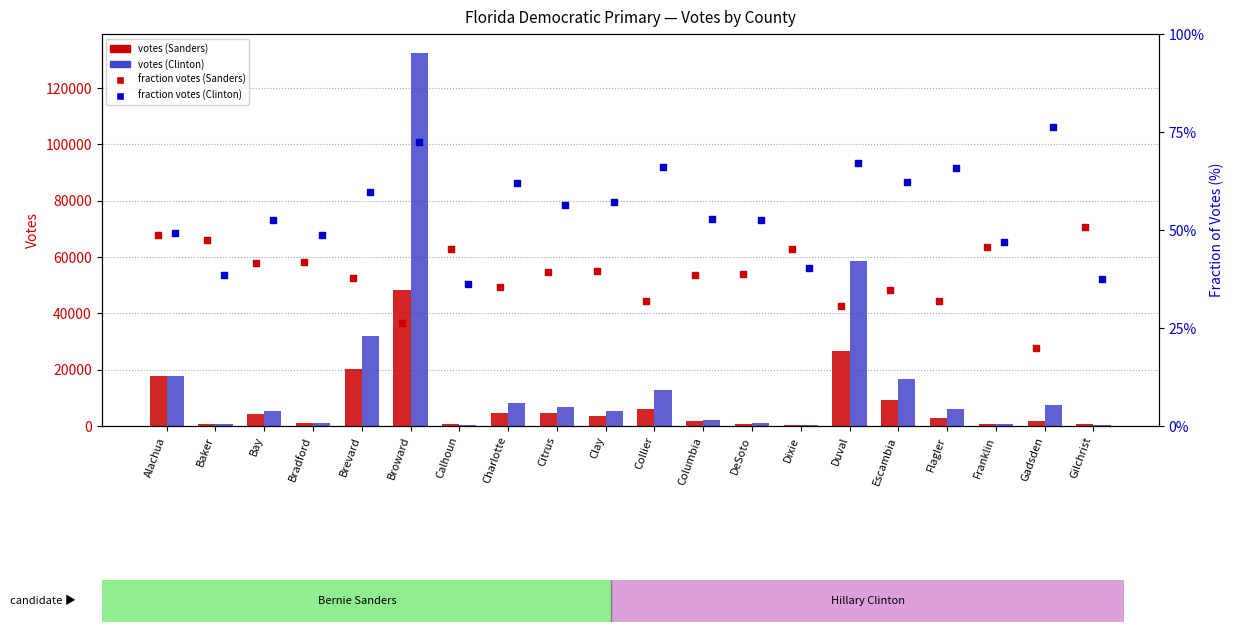

Which series contains the lowest Y value?

fraction Sanders